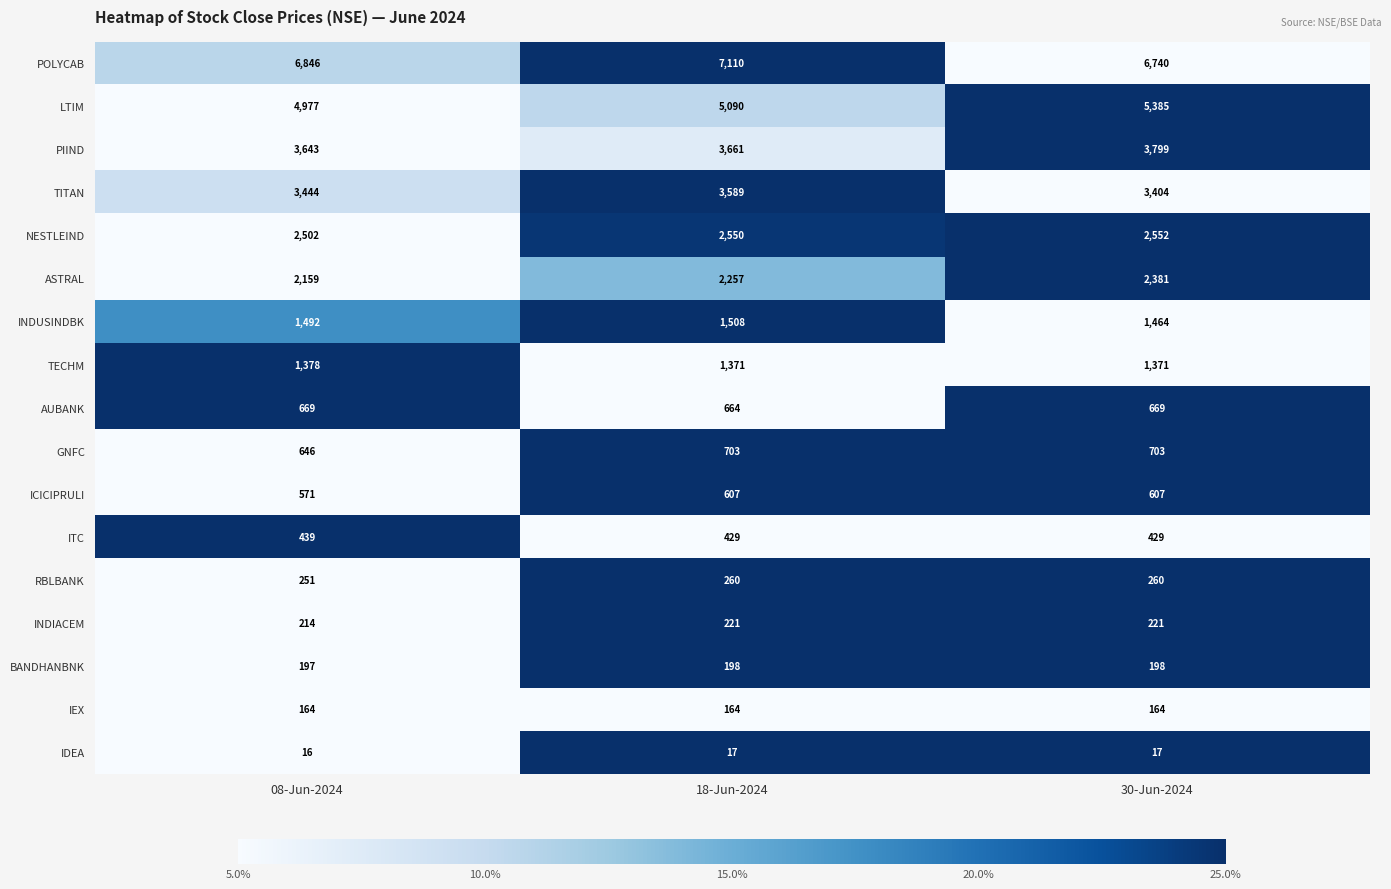

What value does the ICICIPRULI series have at 18-Jun-2024?

607